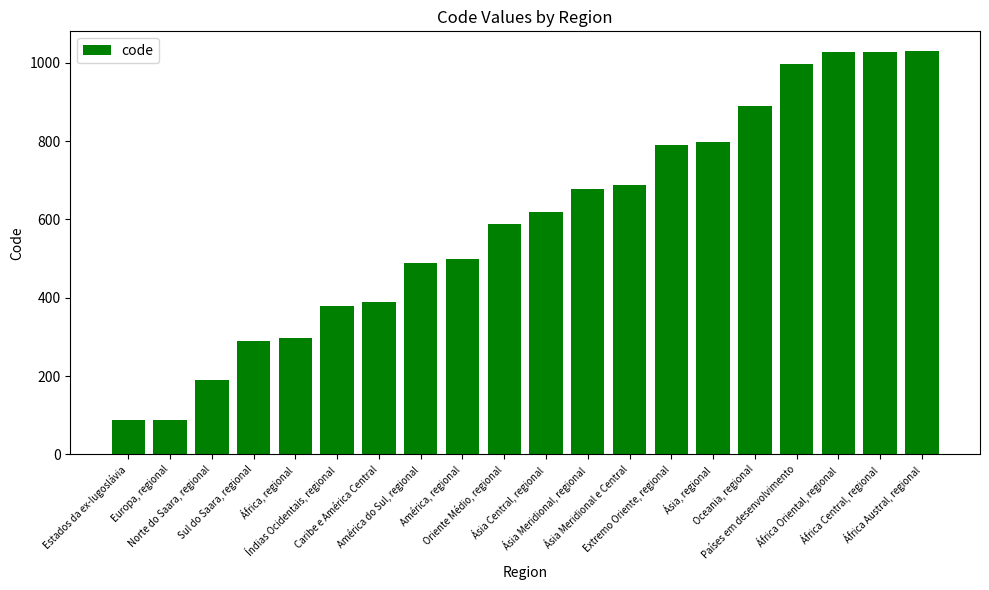

Count the number of categories in the chart.

20